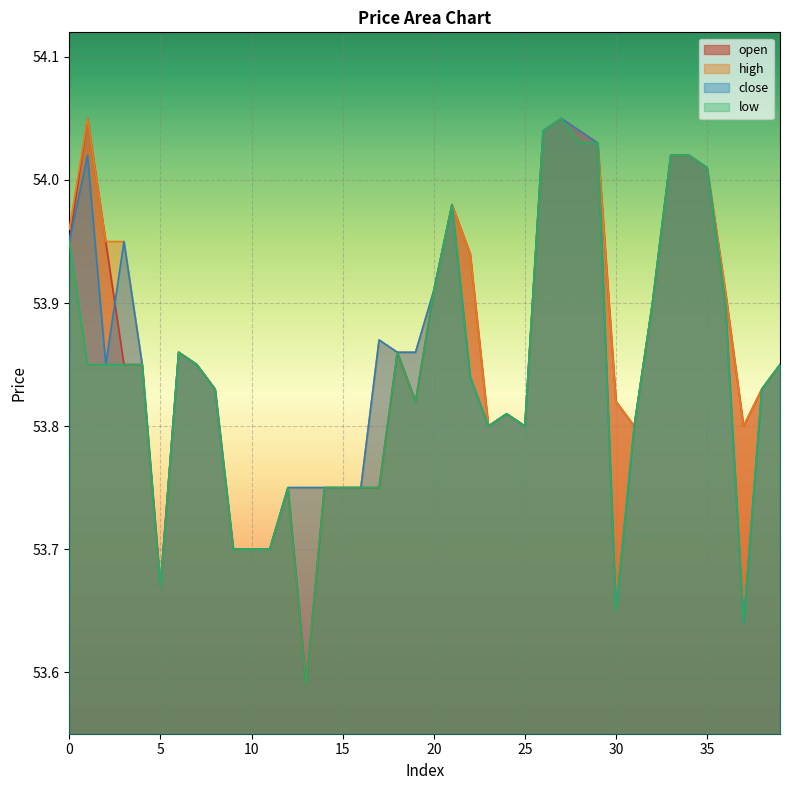

True or false: close and low cross at least once.

False